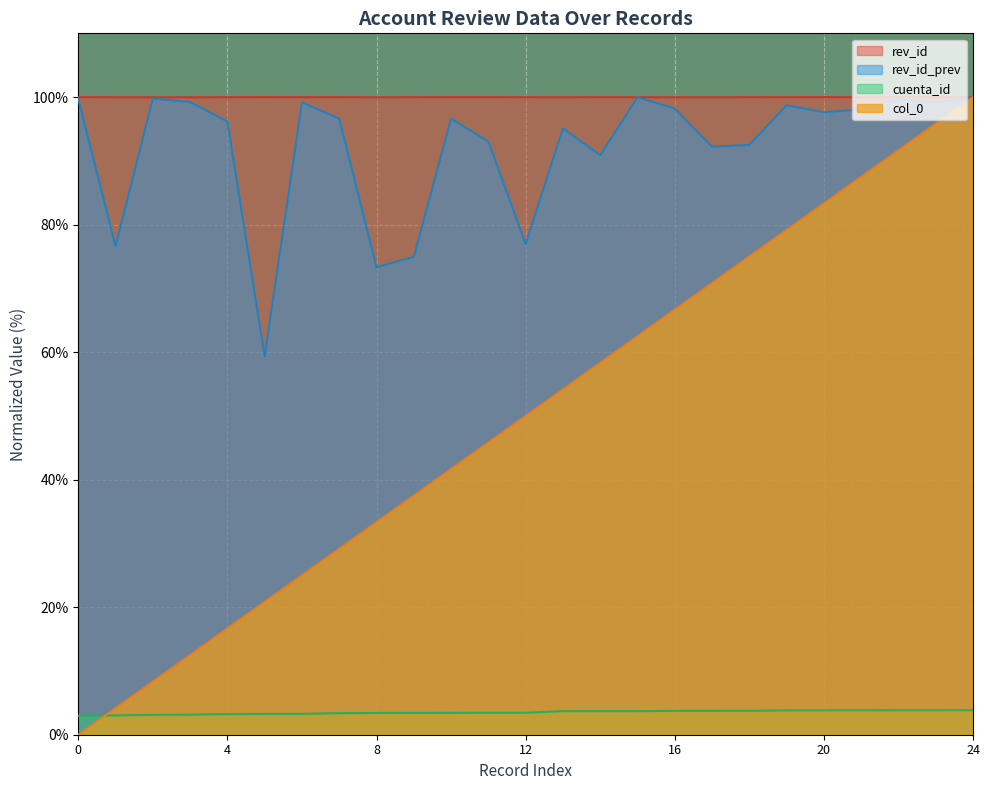

What is the maximum value shown in the chart?

100.0